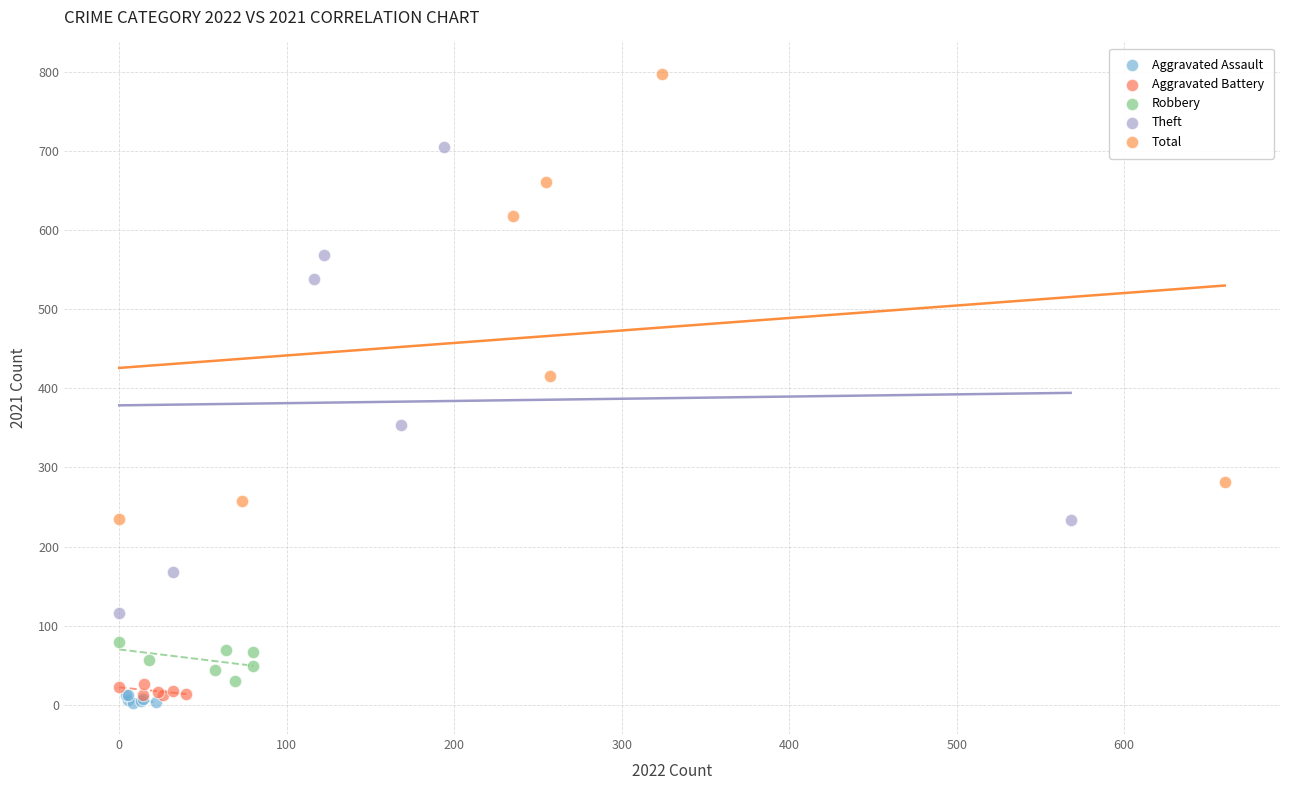

Which series has the largest Y range (max minus min)?

Theft